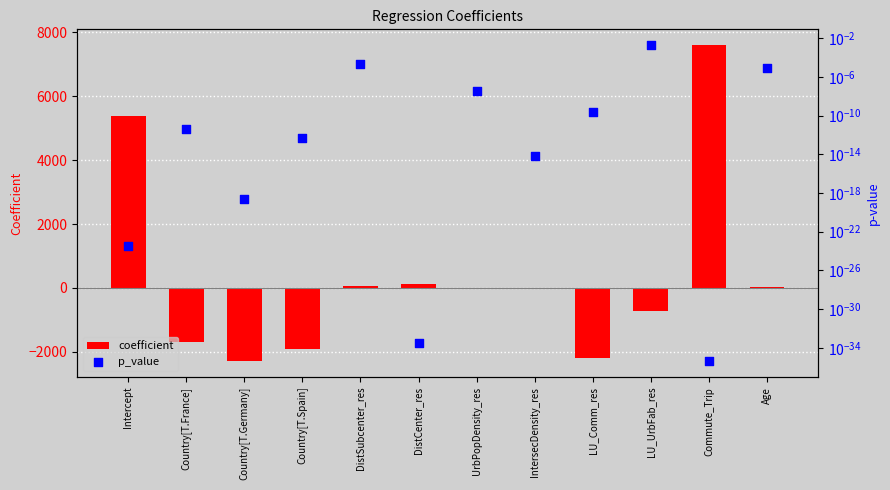

Which series contains the lowest Y value?

coefficient